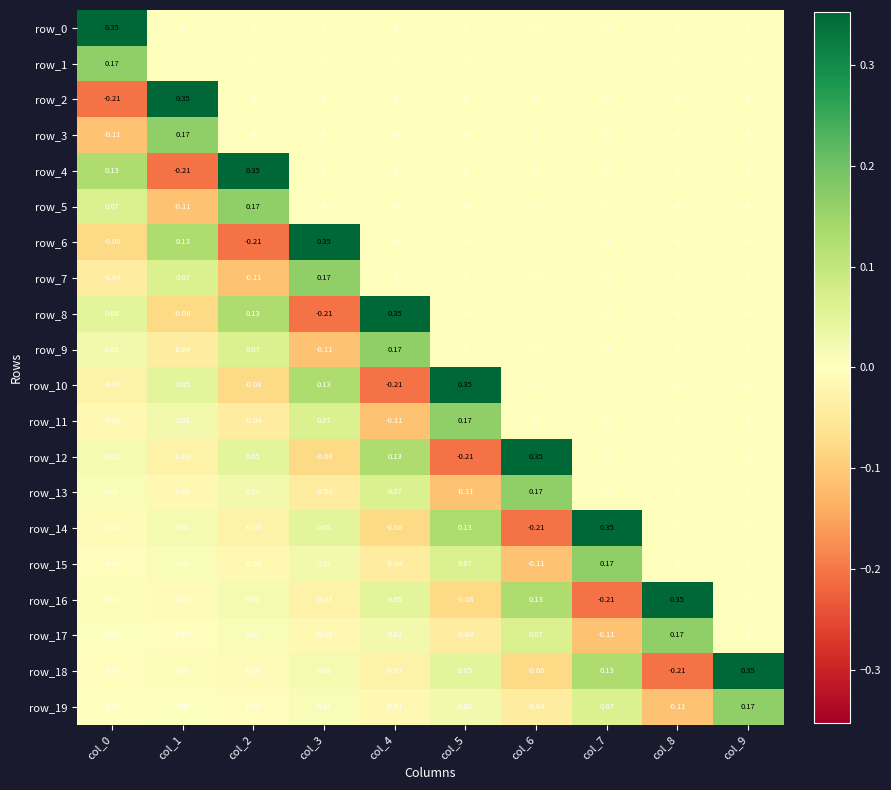

Where does the row_9 series first go above 0?

col_0